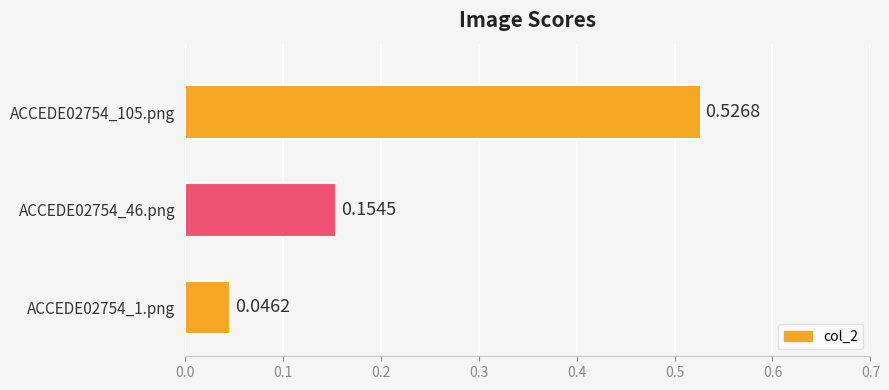

What is the change in value from ACCEDE02754_46.png to ACCEDE02754_105.png?

+0.4